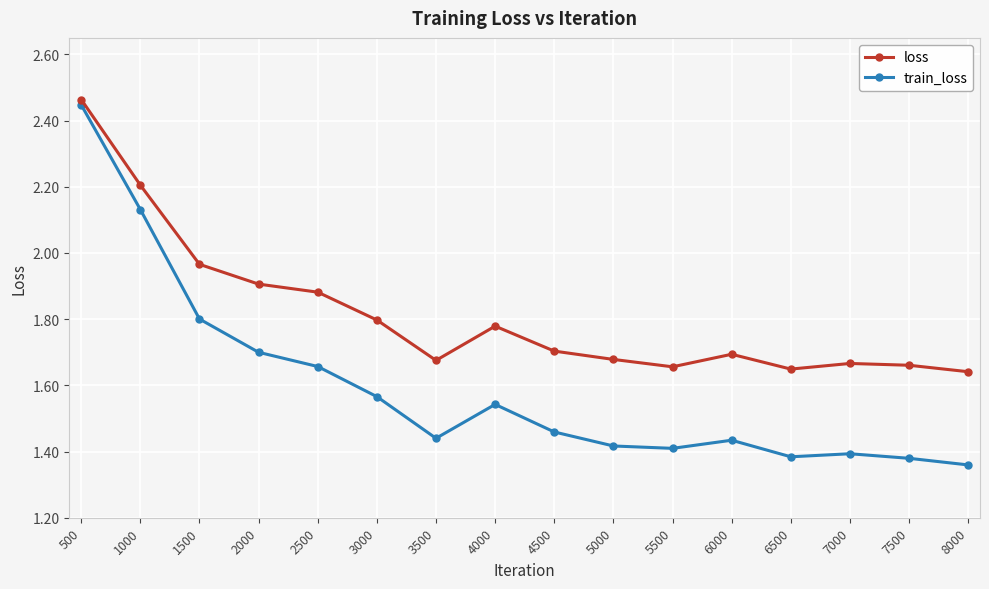

Where is train_loss nearest to the value 1?

8000